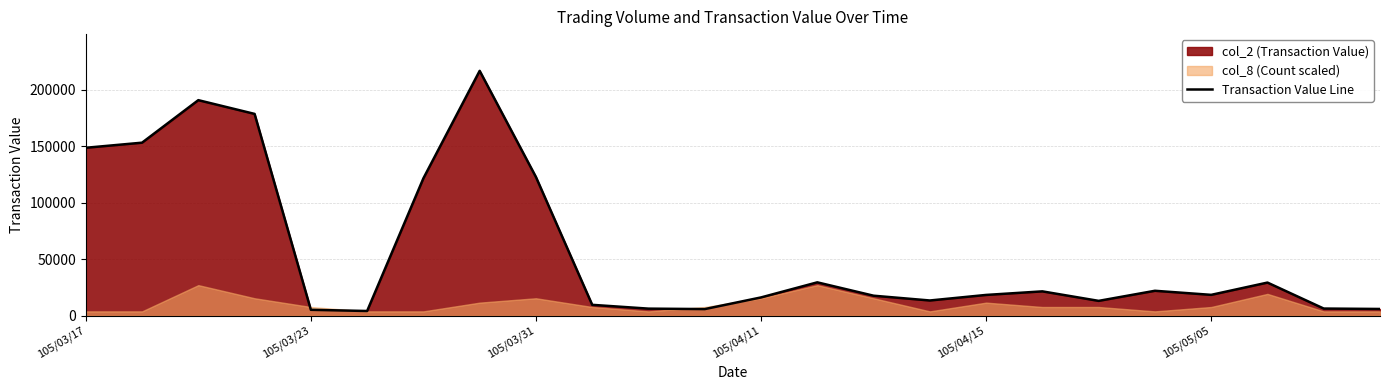

What is the smallest value displayed?

4200